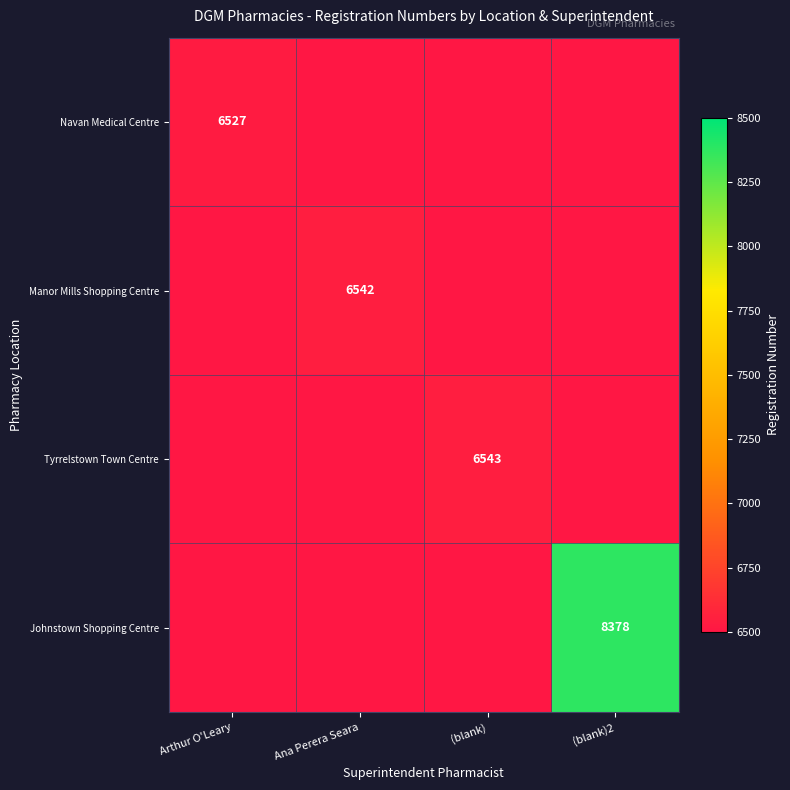

Which has a higher value, Arthur O'Leary or (blank)?

Arthur O'Leary